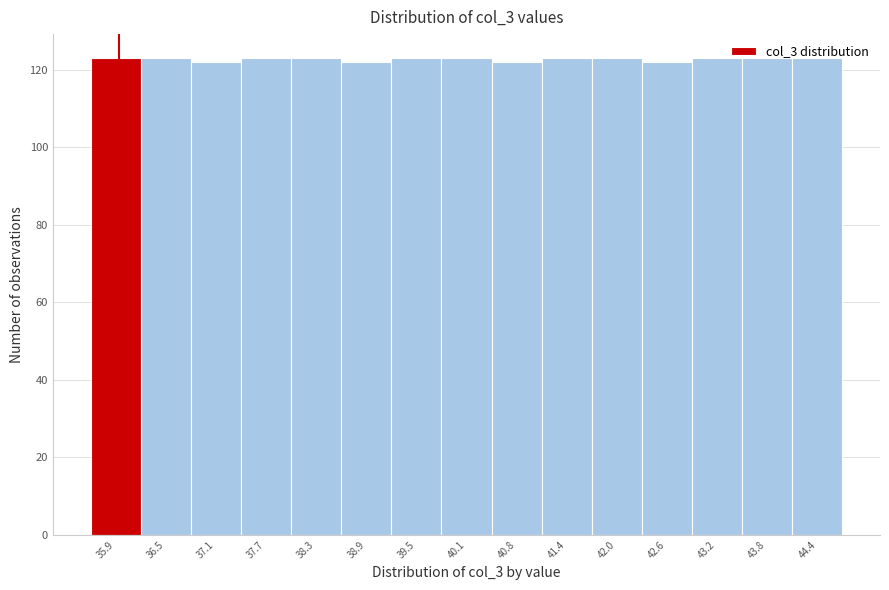

What is the ratio of the value at 42.0 to the value at 35.9?

1.0